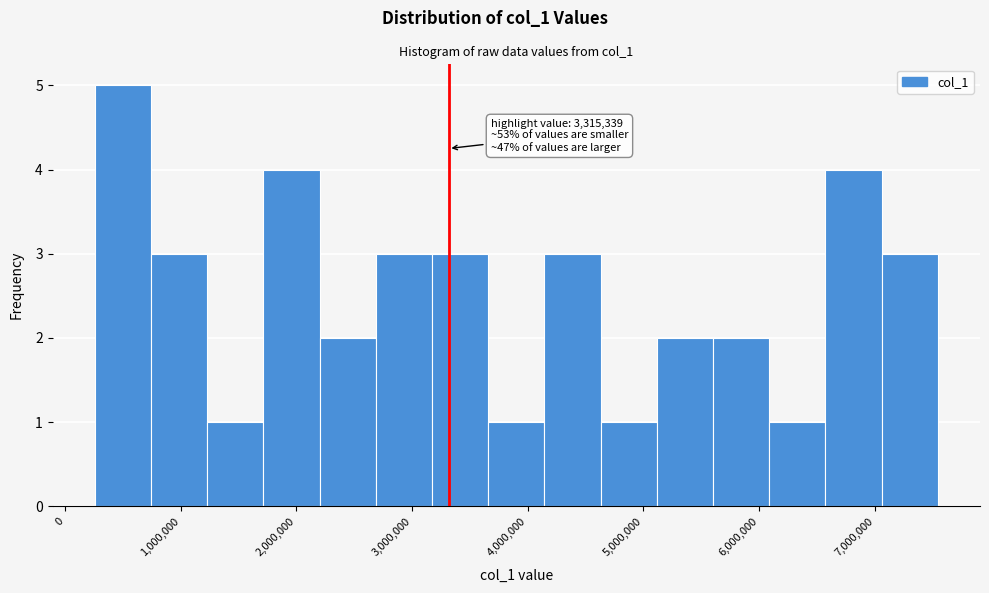

Which range on the x-axis has the tallest bar?

300000 to 700000